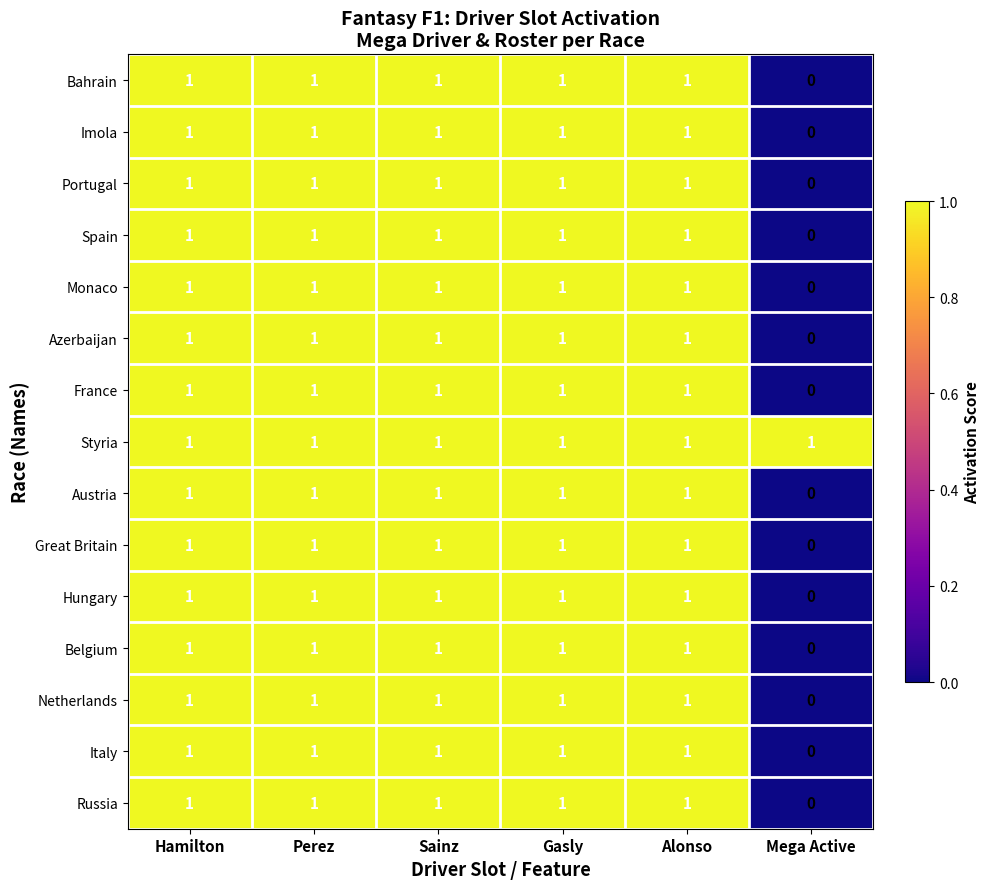

The Netherlands series shows 0 at Perez. True or false?

False